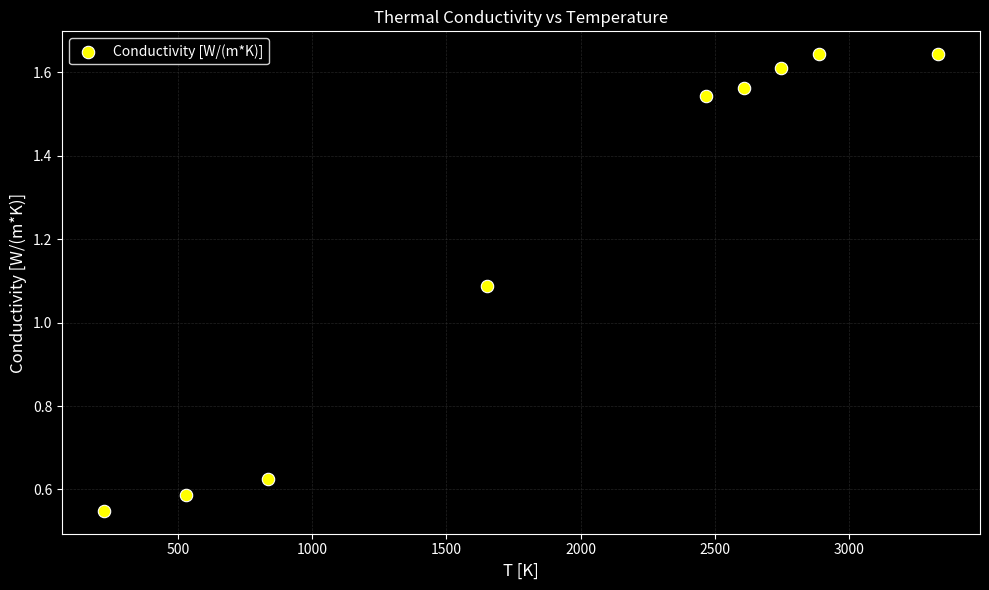

What is the average Y value?

1.2